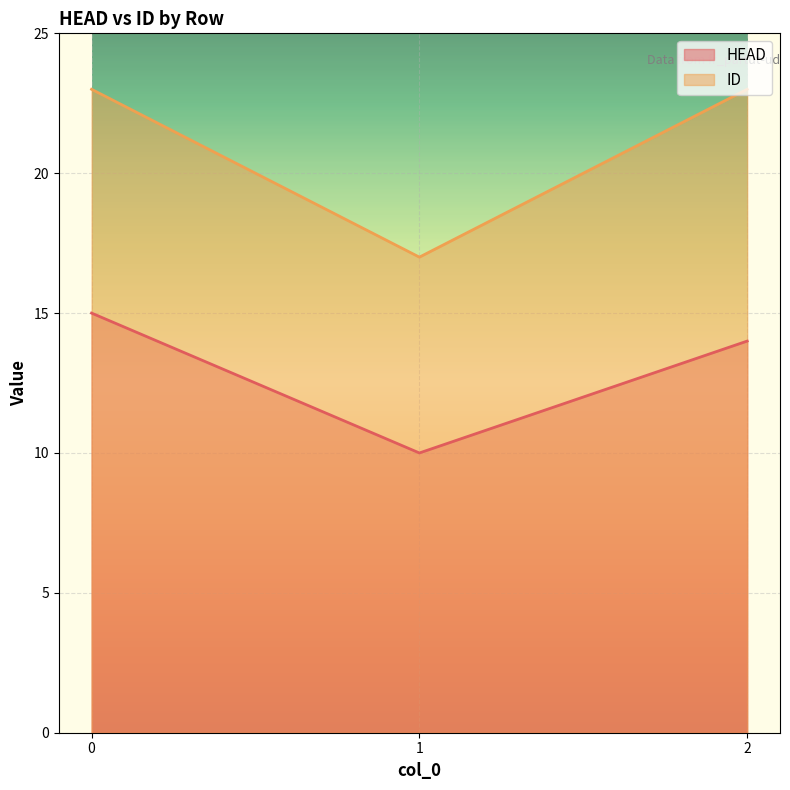

What is the smallest value displayed?

10